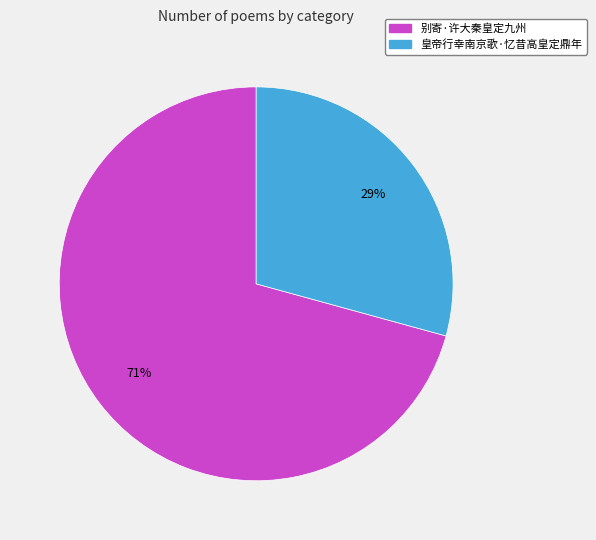

Approximately how many times larger is the value at 别寄·许大秦皇定九州 compared to 皇帝行幸南京歌·忆昔高皇定鼎年?

2.4